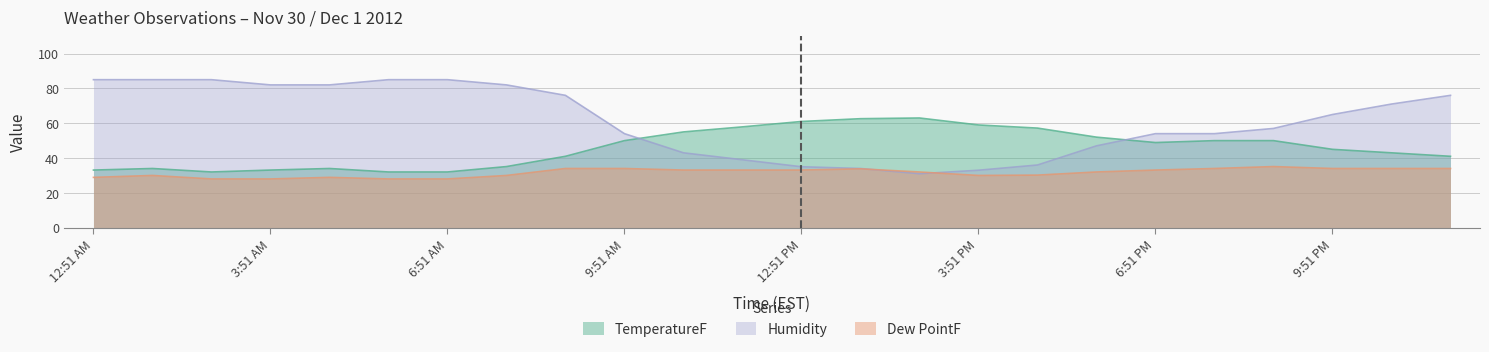

The TemperatureF series shows 71.3 at 6:51 PM. True or false?

False